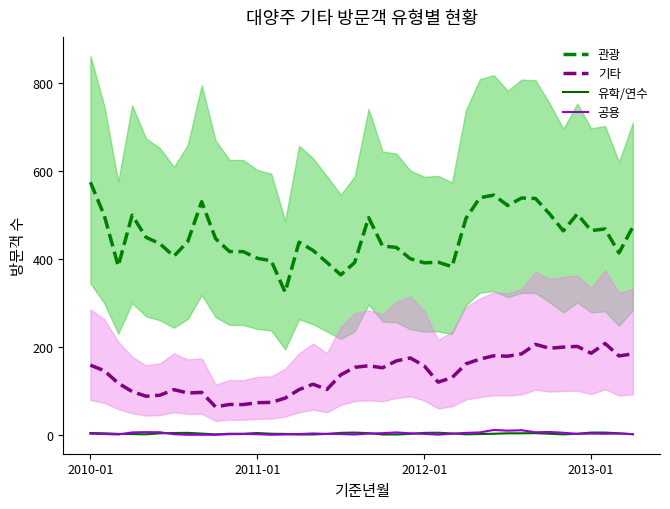

What is the value of the 공용 point at the 23rd from the left?

5.7